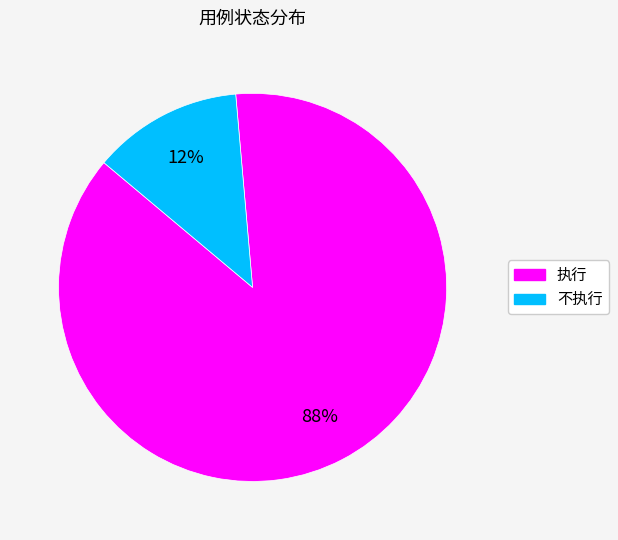

Between 不执行 and 执行, which is larger?

执行